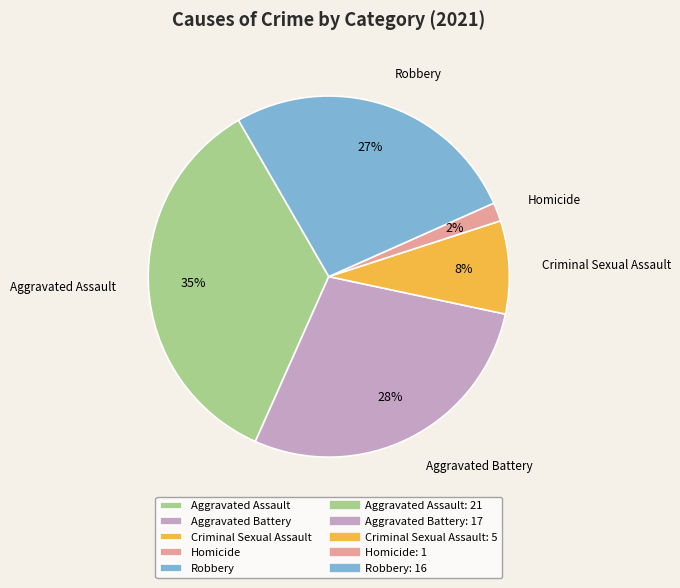

Is it true that Homicide is 2% of the pie?

True